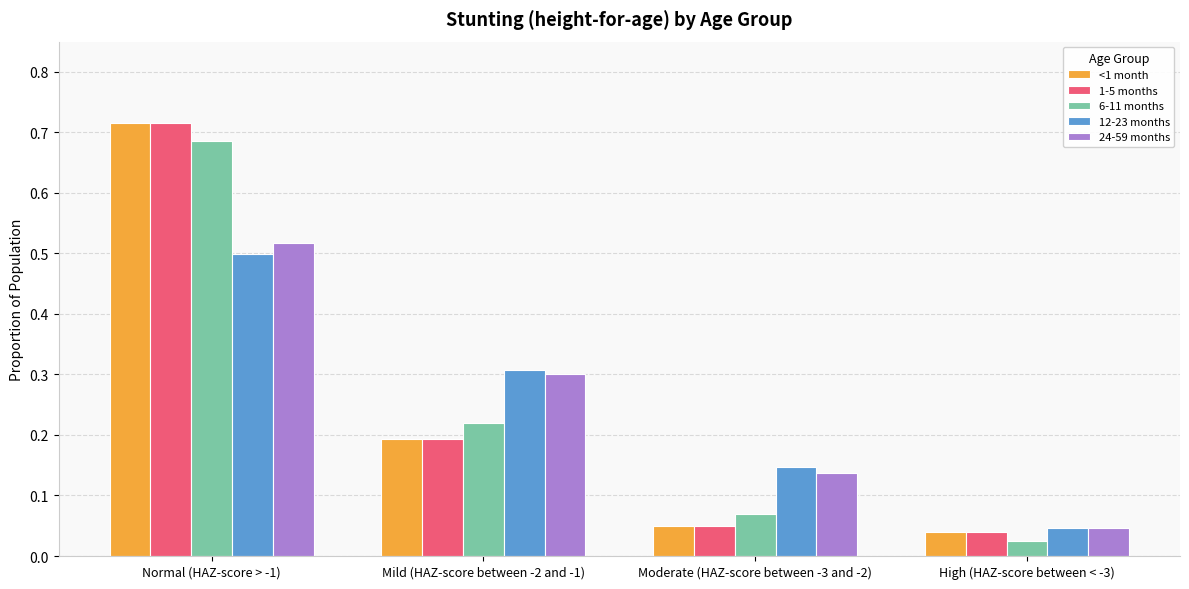

The value of 1-5 months at High (HAZ-score between < -3) is 0.1. True or false?

False